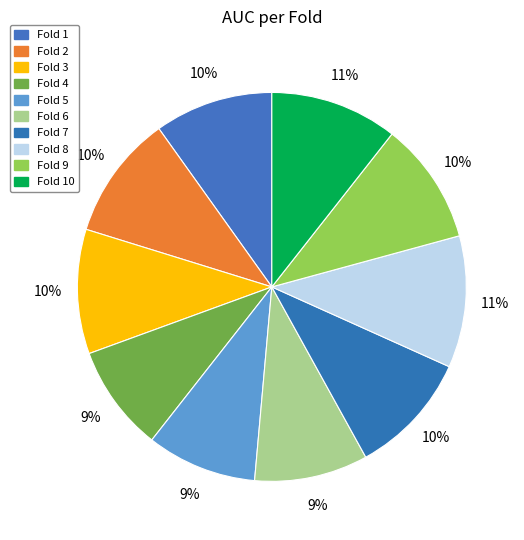

Count the number of slices in the pie.

10